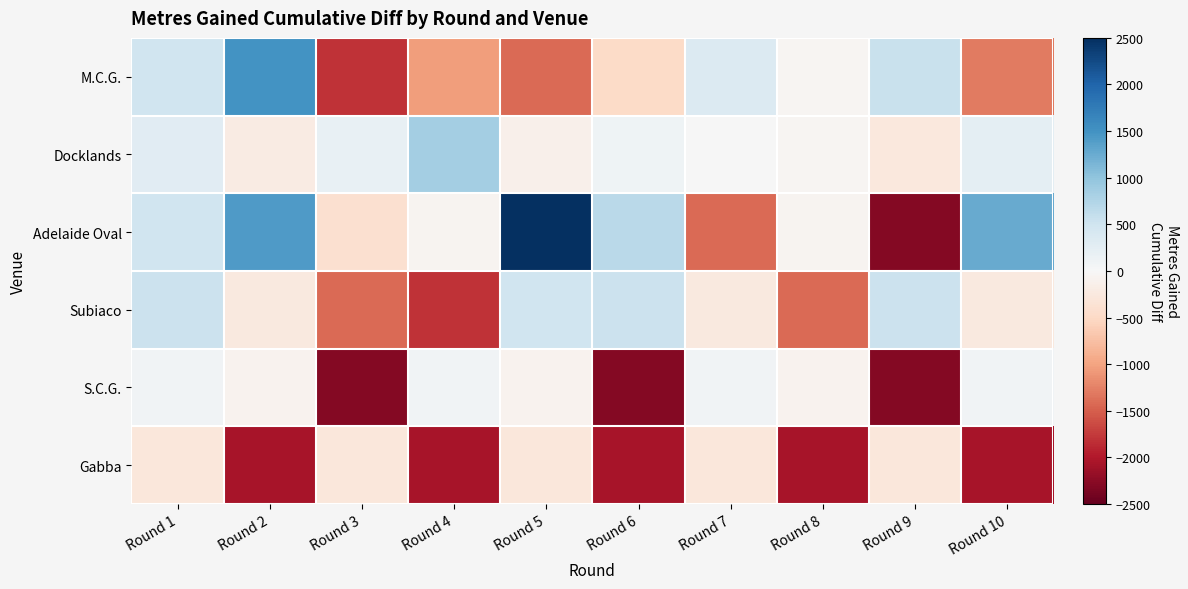

How many series are shown in this chart?

6